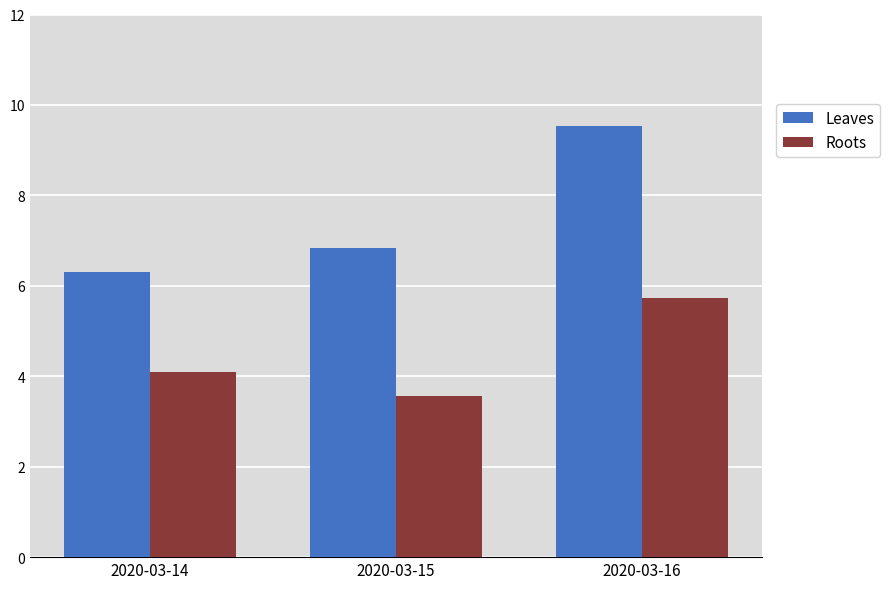

Rank the series by their average value, from highest to lowest.

Leaves, Roots